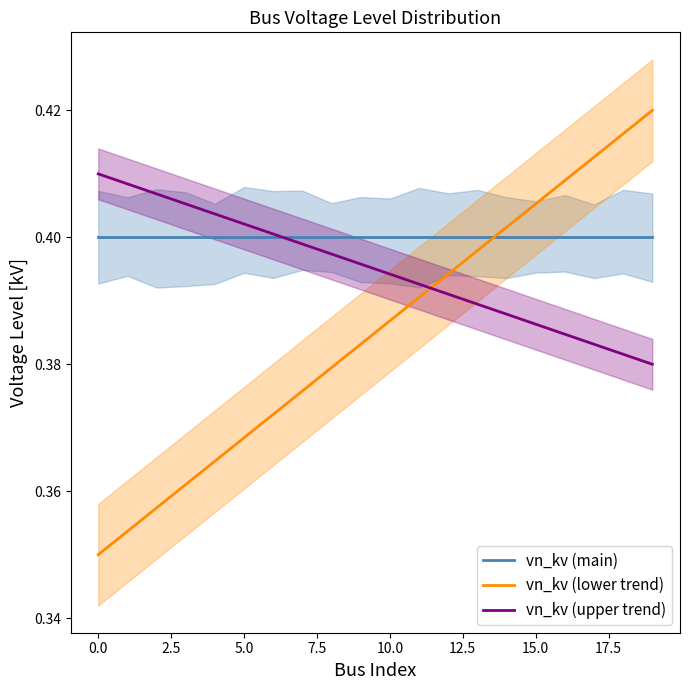

What is the total value across all series at 10?

1.2